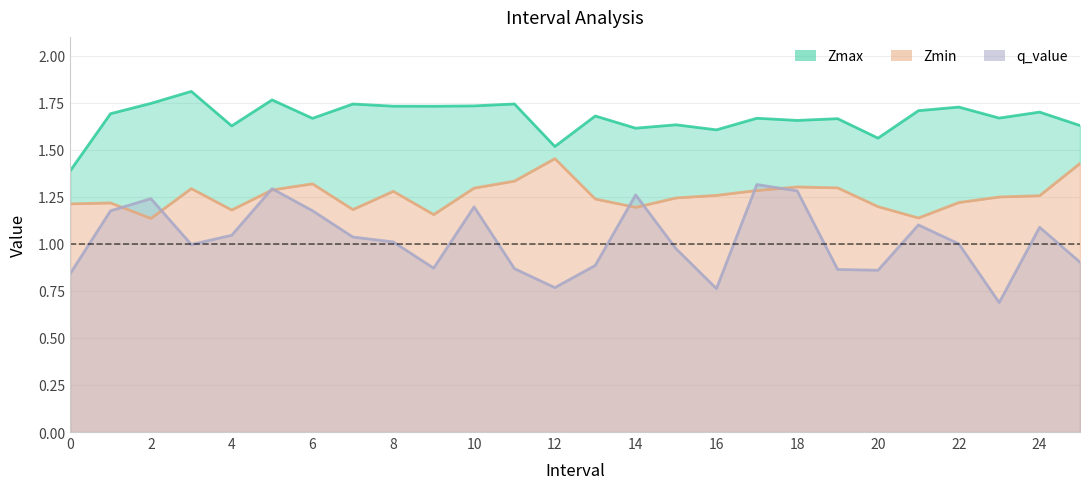

The value of Zmax at 15 is 1.6. True or false?

True